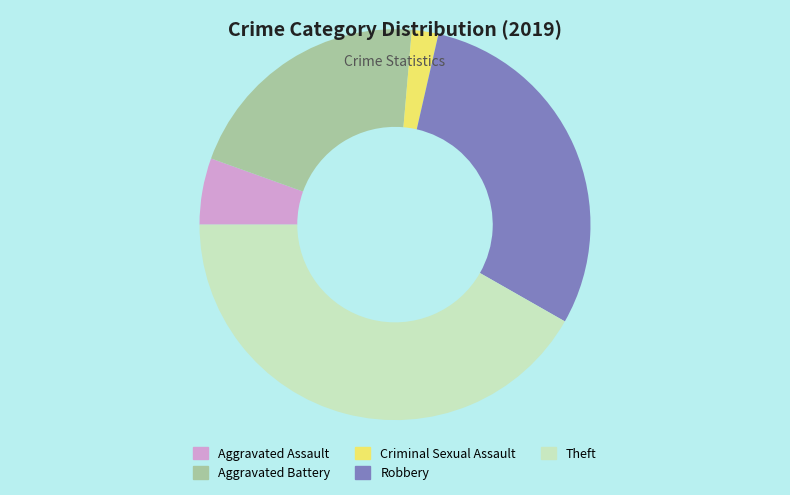

What is the smallest slice in the pie chart?

Criminal Sexual Assault